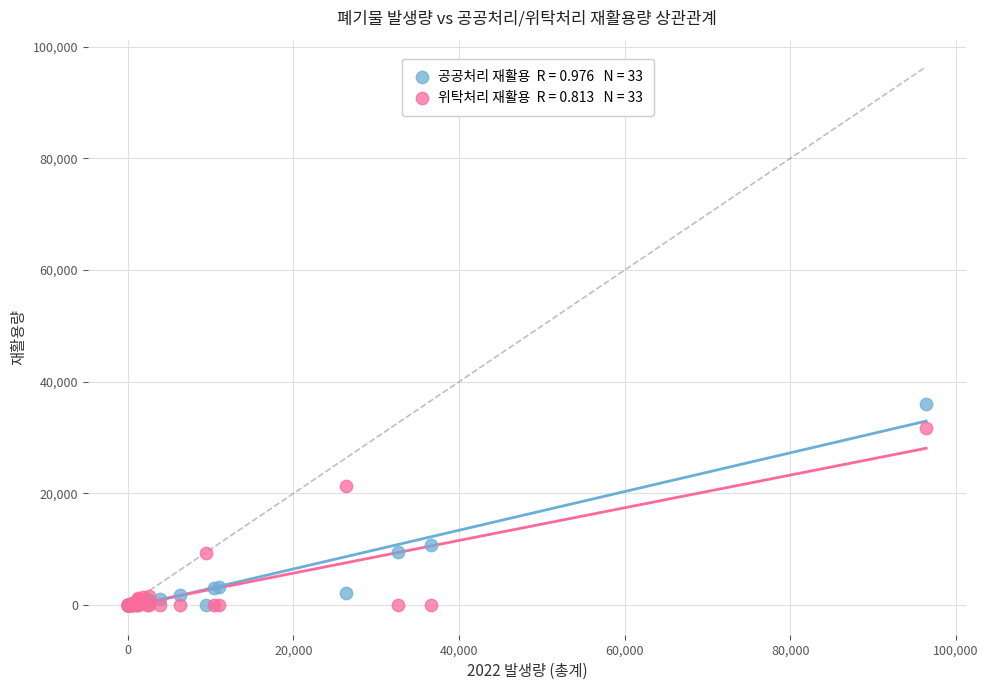

Across all series, what Y value is closest to 17972?

21416.2